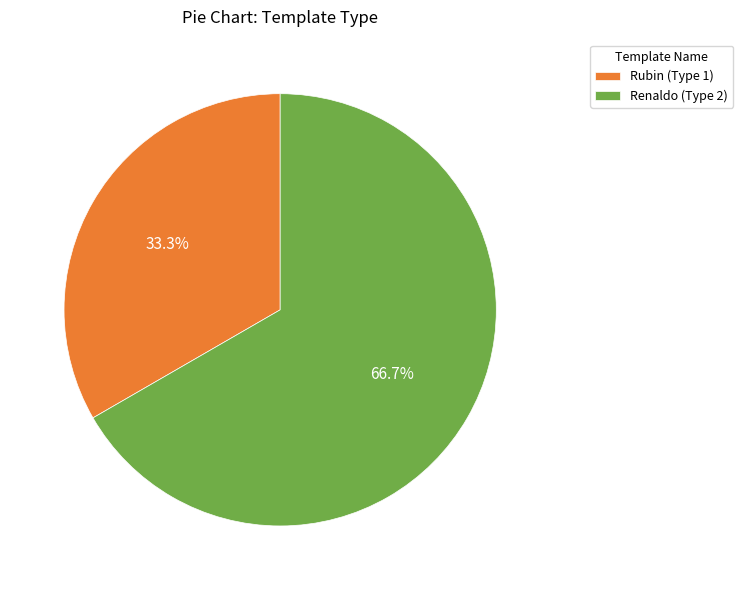

What is the majority slice?

Renaldo (Type 2)